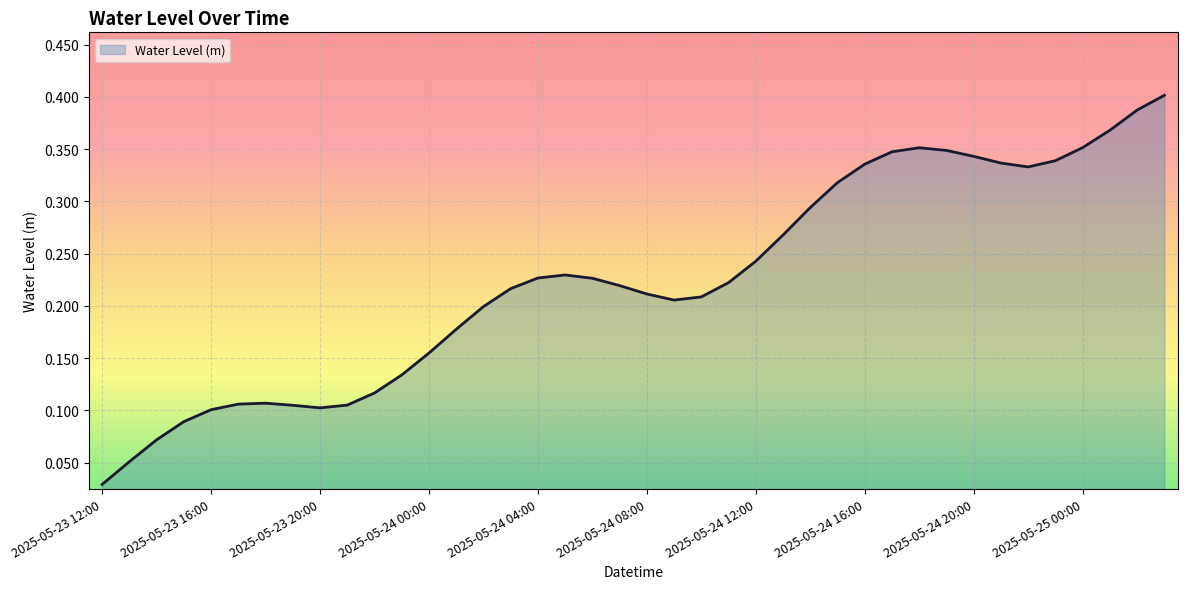

What is the sum of all values?

9.0